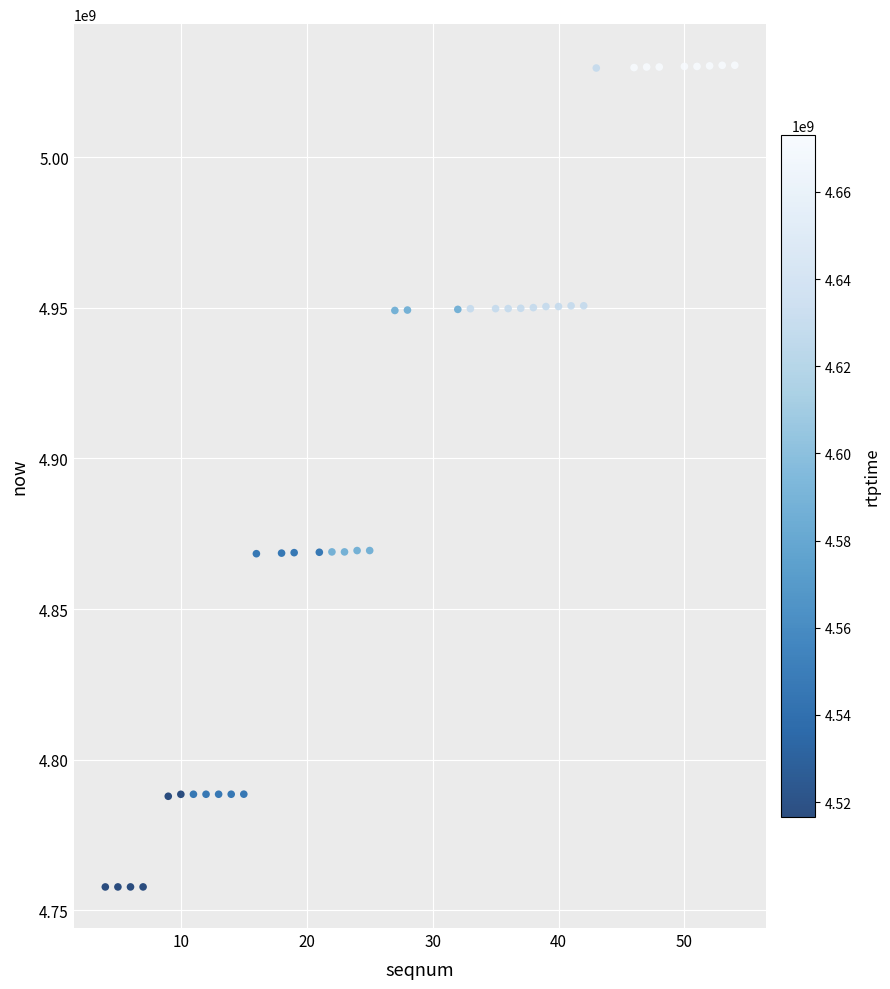

What is the range of X values (max minus min)?

50